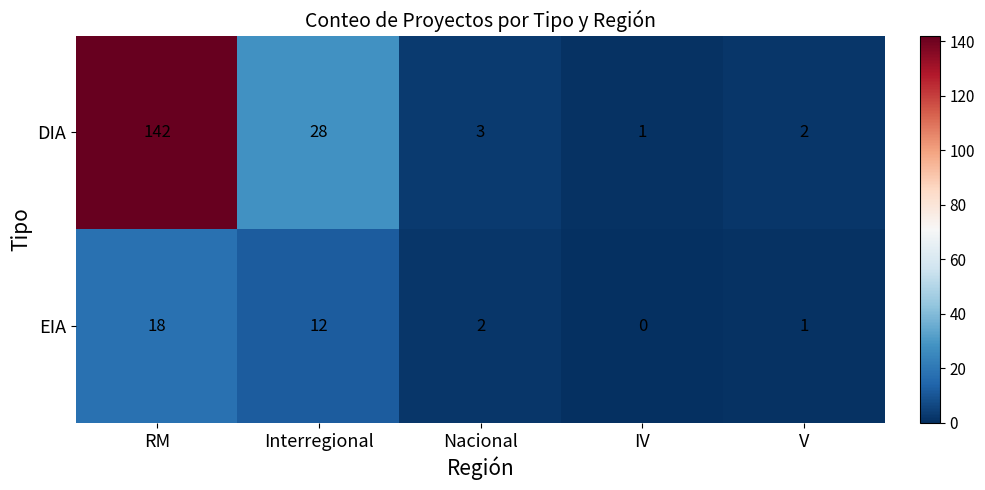

What is the difference between the second highest and minimum values in the EIA series?

12